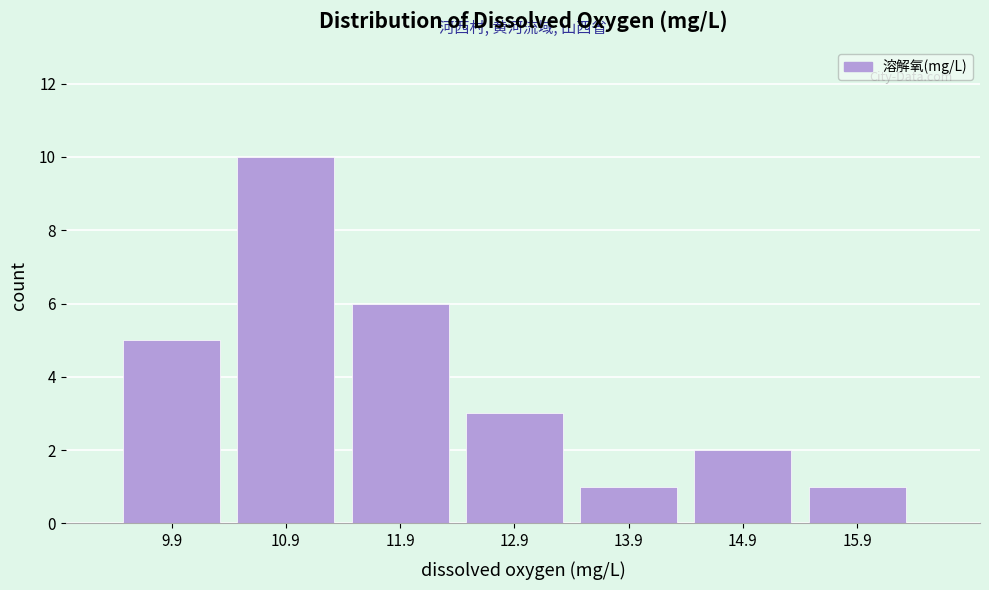

What is the height of the bar covering 14.5 to 15.5 on the x-axis? The values are not printed on the chart, so give them approximately, as read against the axis.

2